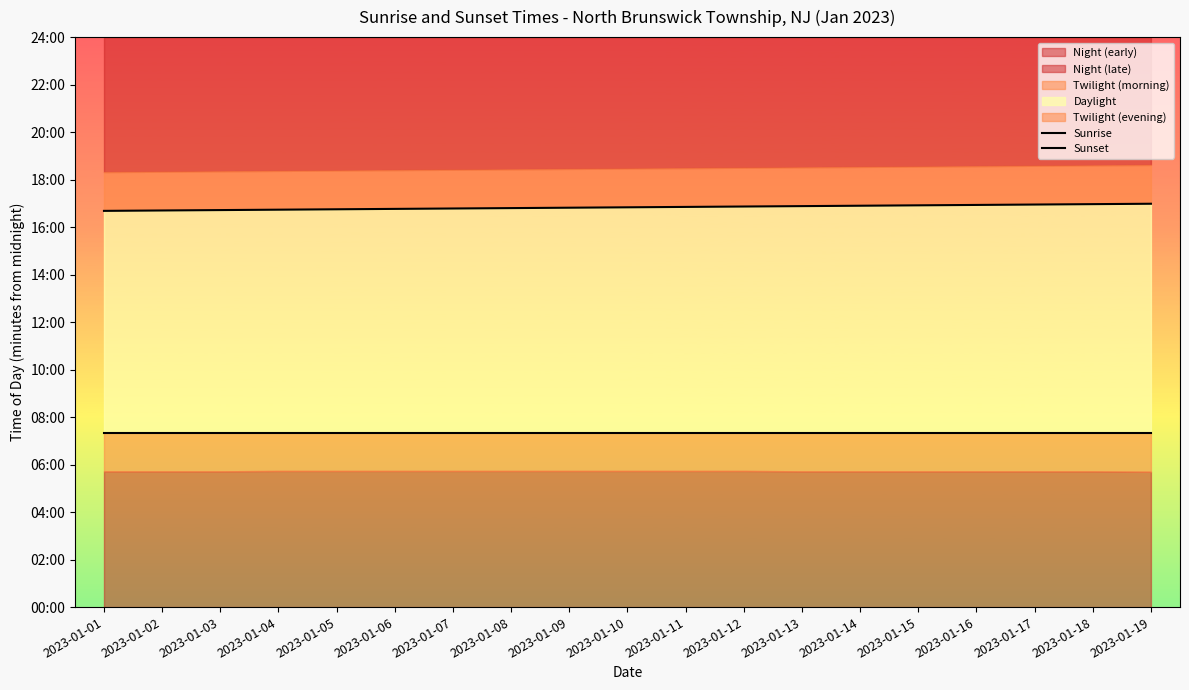

What is the spread (max minus min) of values at 2023-01-06?

565